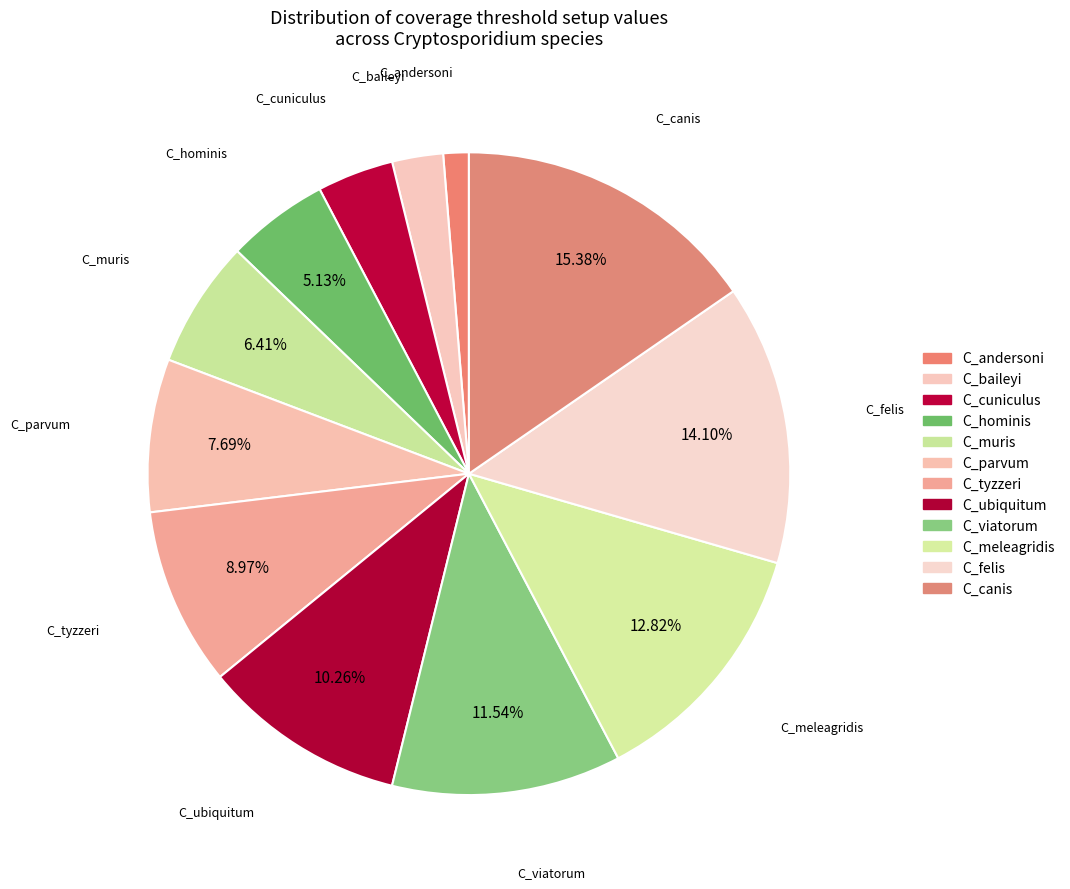

Count the number of slices in the pie.

12